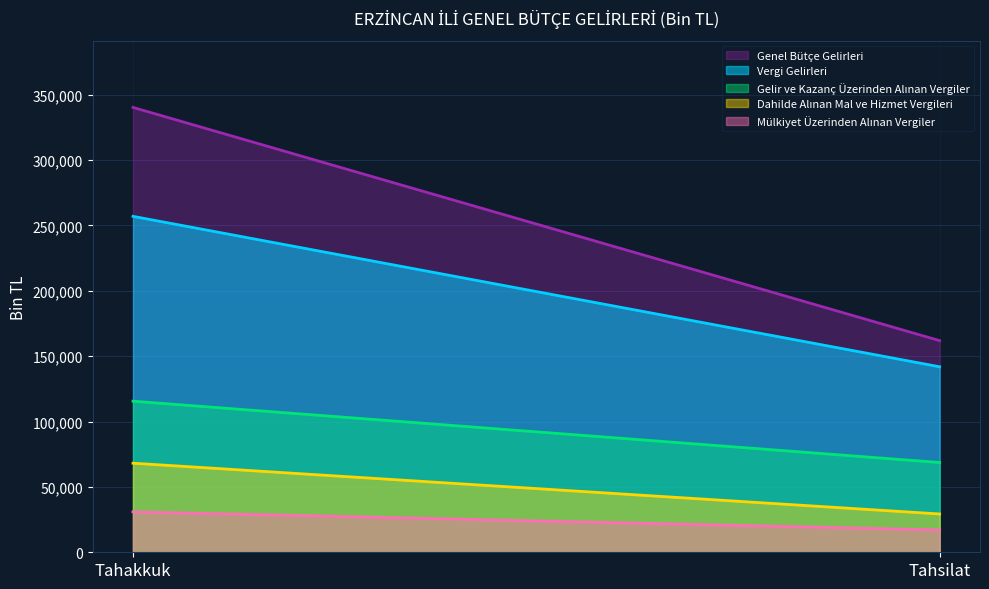

List the labels in order of Dahilde Alınan Mal ve Hizmet Vergileri value, smallest first.

Tahsilat, Tahakkuk